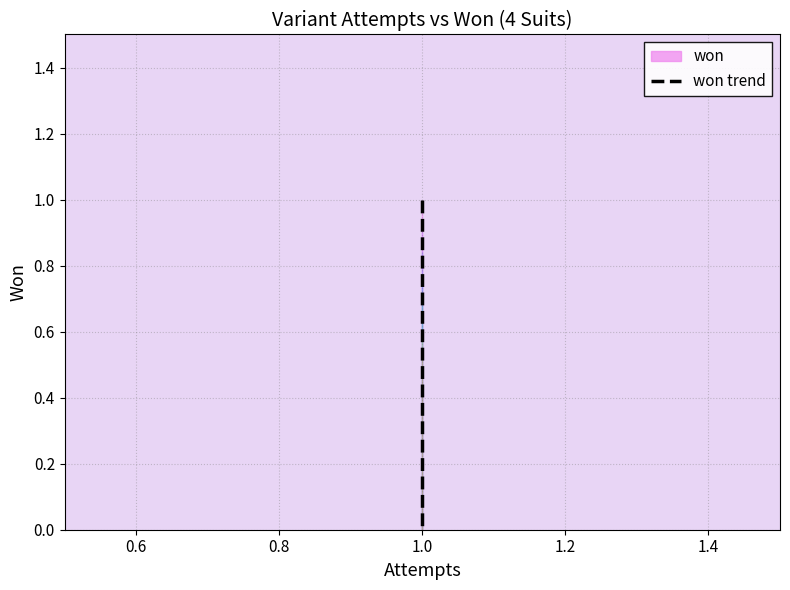

Reading left to right, extract all data points from this chart.

1	0	0